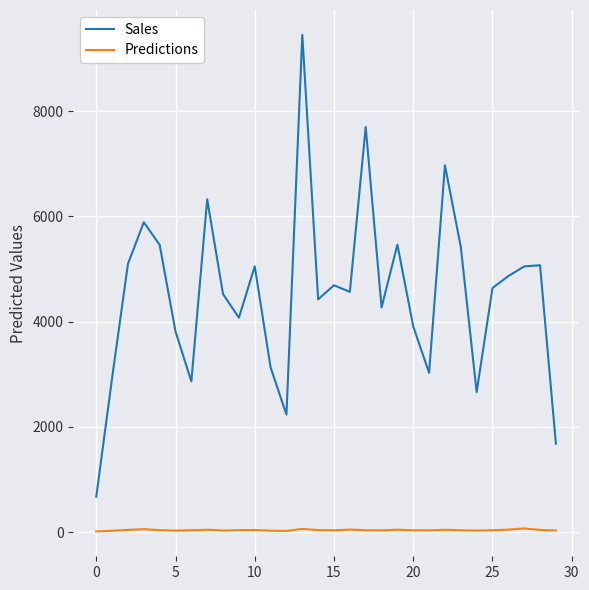

What are all the series names shown in the legend?

Sales, Predictions